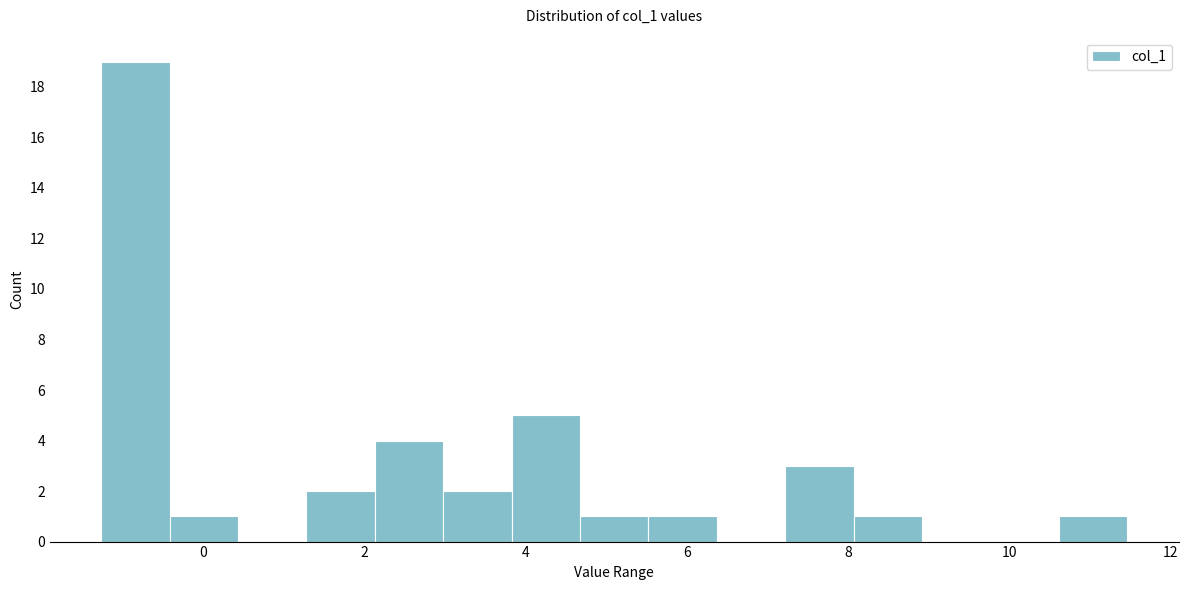

What is the height of the bar covering 10.6 to 11.4 on the x-axis? Neither the bar edges nor the heights are printed on the chart, so give them approximately, as read against the axes.

1